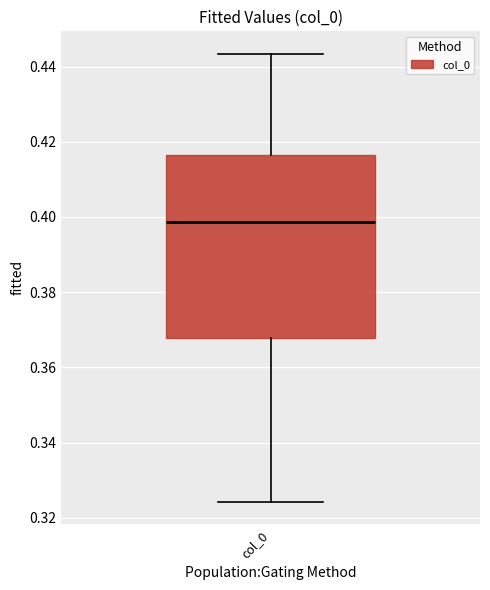

Where does the lower whisker of the box for col_0 end on the y-axis? The values are not printed on the chart, so give them approximately, as read against the axis.

0.324